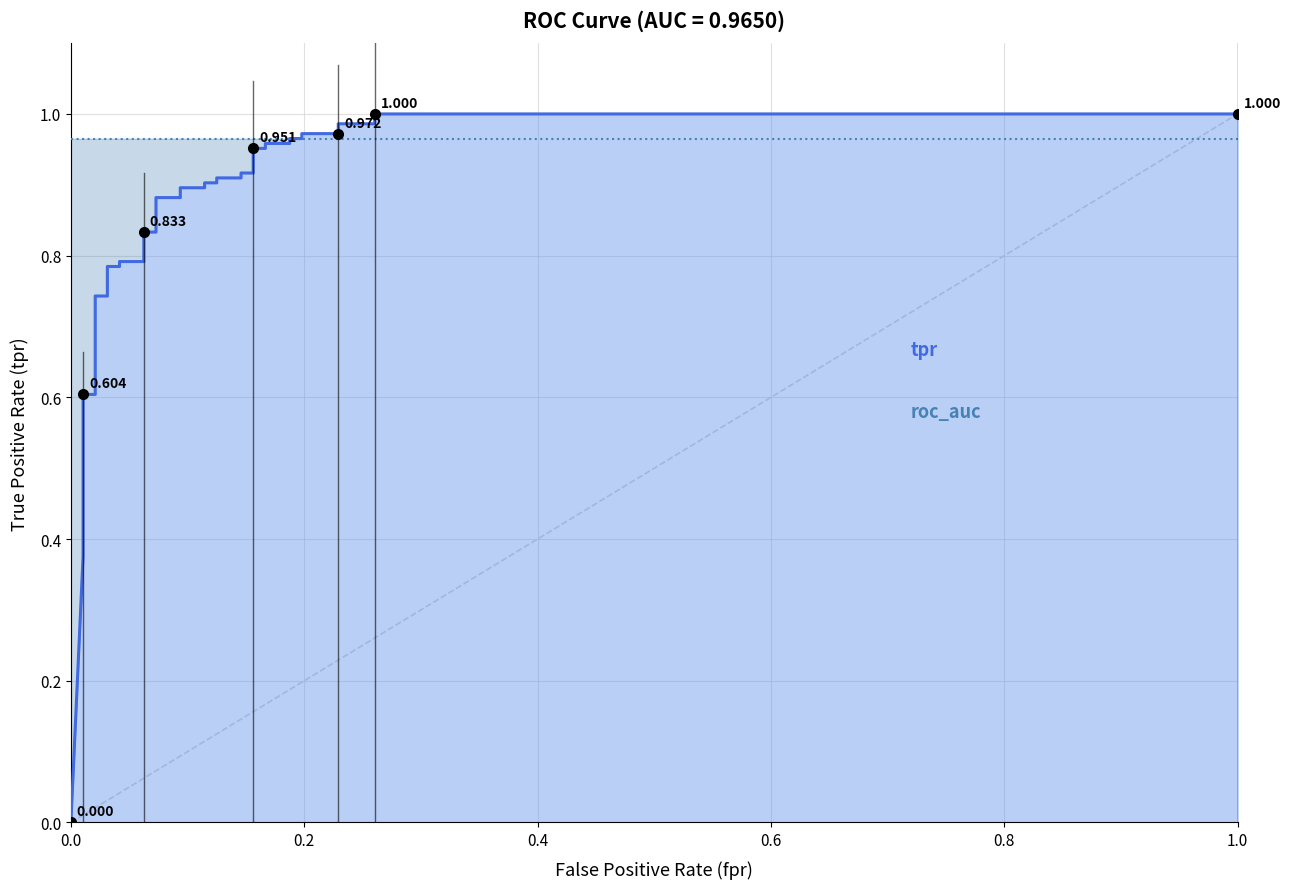

What is the label of the 36th point from the right?

0.6